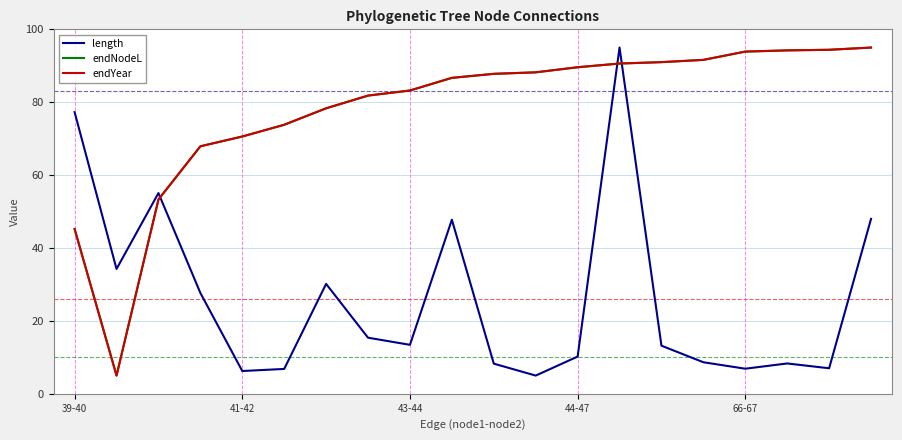

Does the chart display data point markers on the line(s)?

No